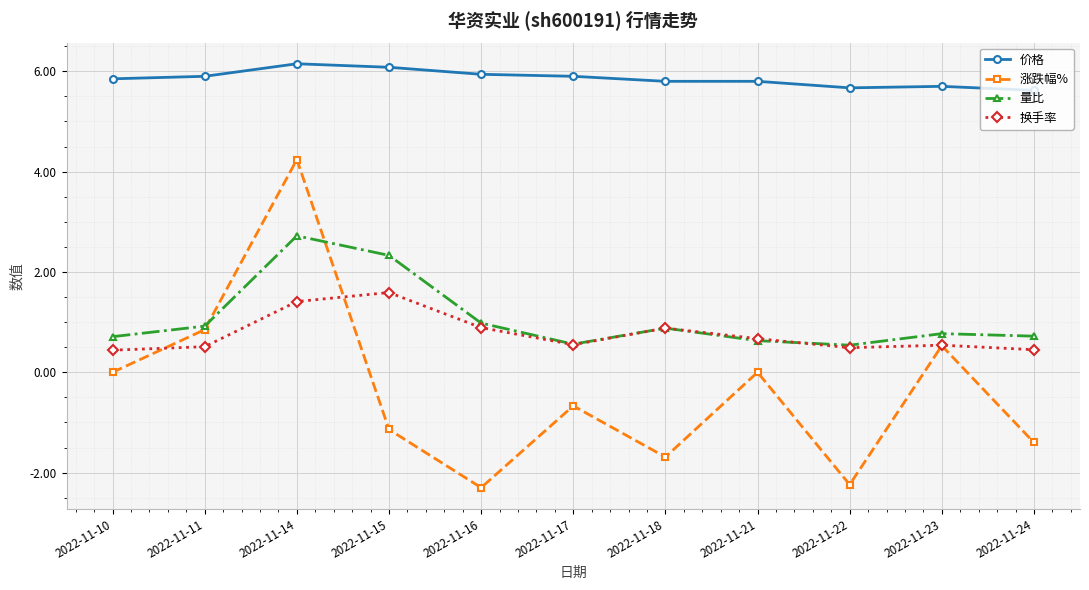

Between 2022-11-14 and 2022-11-18, which series saw the biggest shift?

涨跌幅%